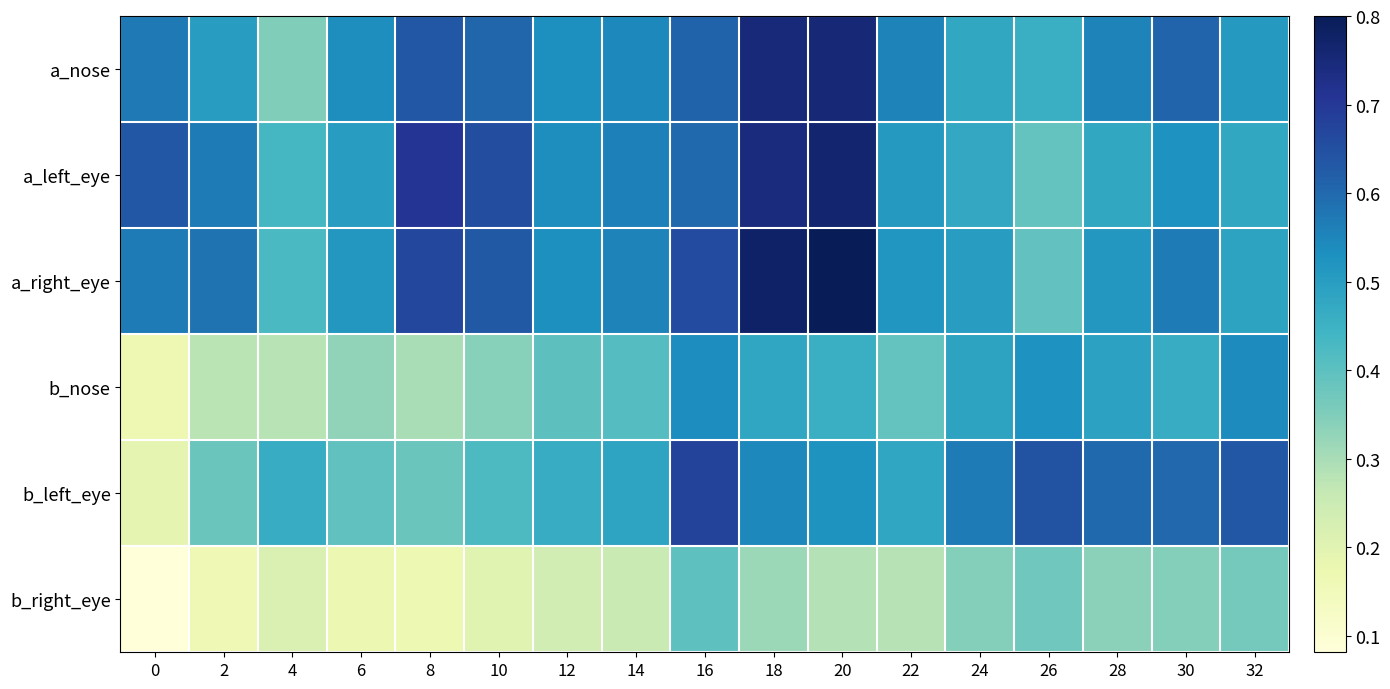

At which category is the sum across all series the highest?

18